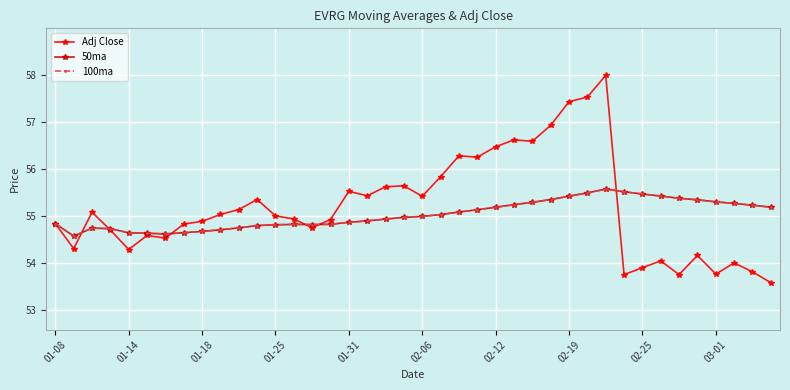

Is this an area chart (filled region under the line)?

No